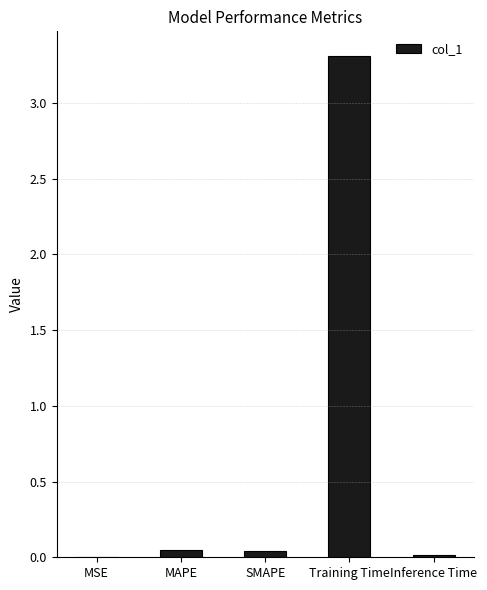

What is the maximum value shown in the chart?

3.3